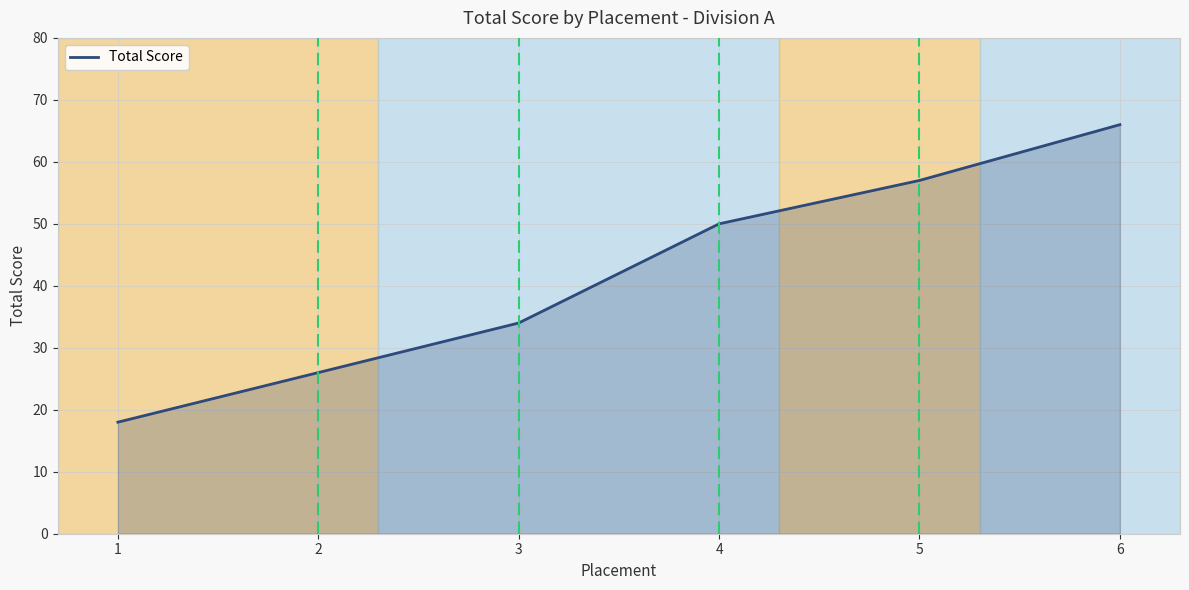

Reading right to left, what are all the values shown in this chart?

66	57	50	34	26	18